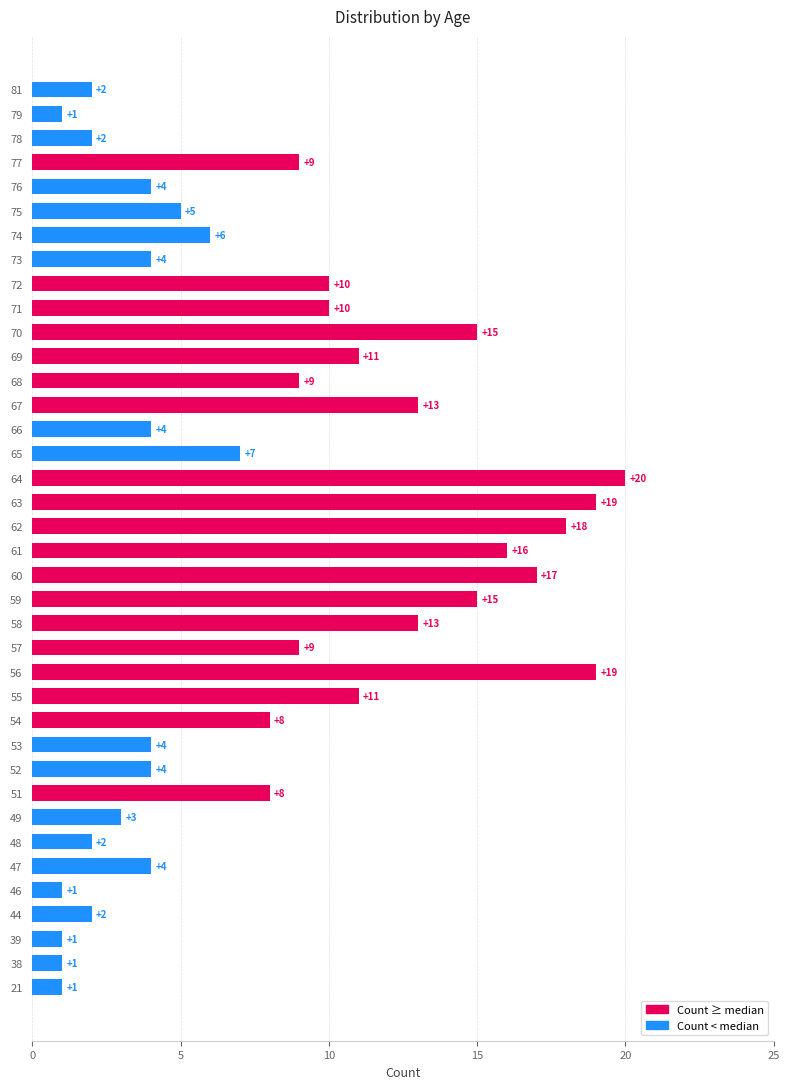

What is the sum of all values?

308